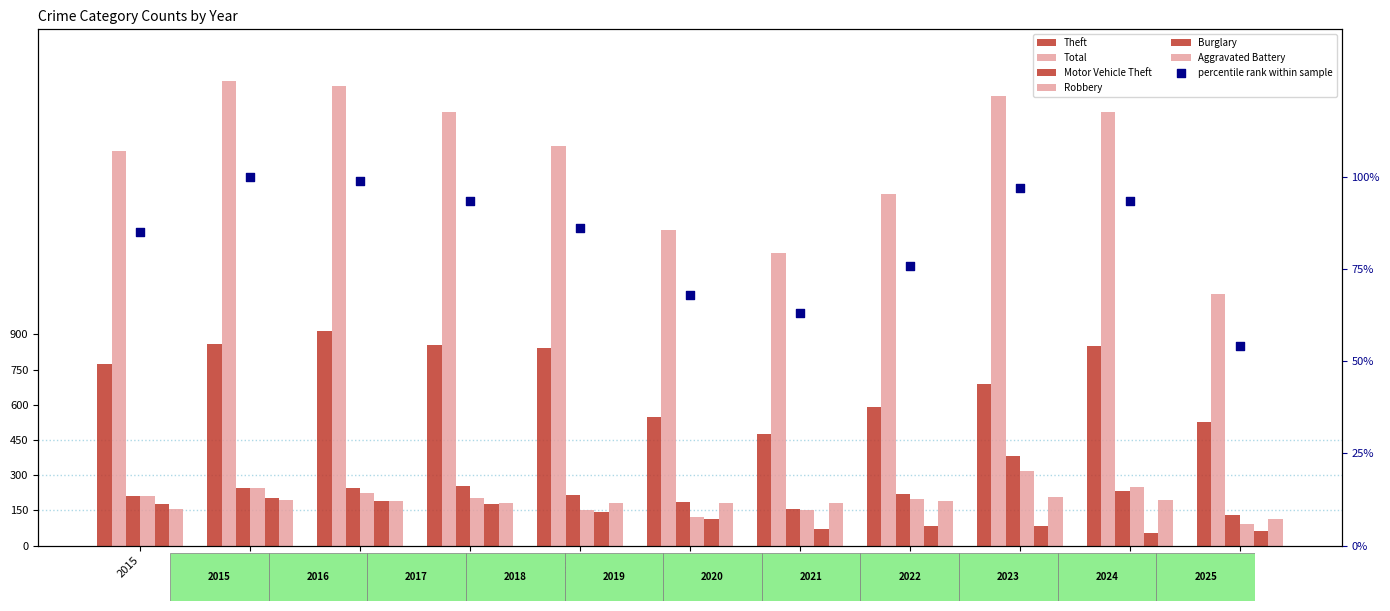

Which series contains the highest Y value?

Total